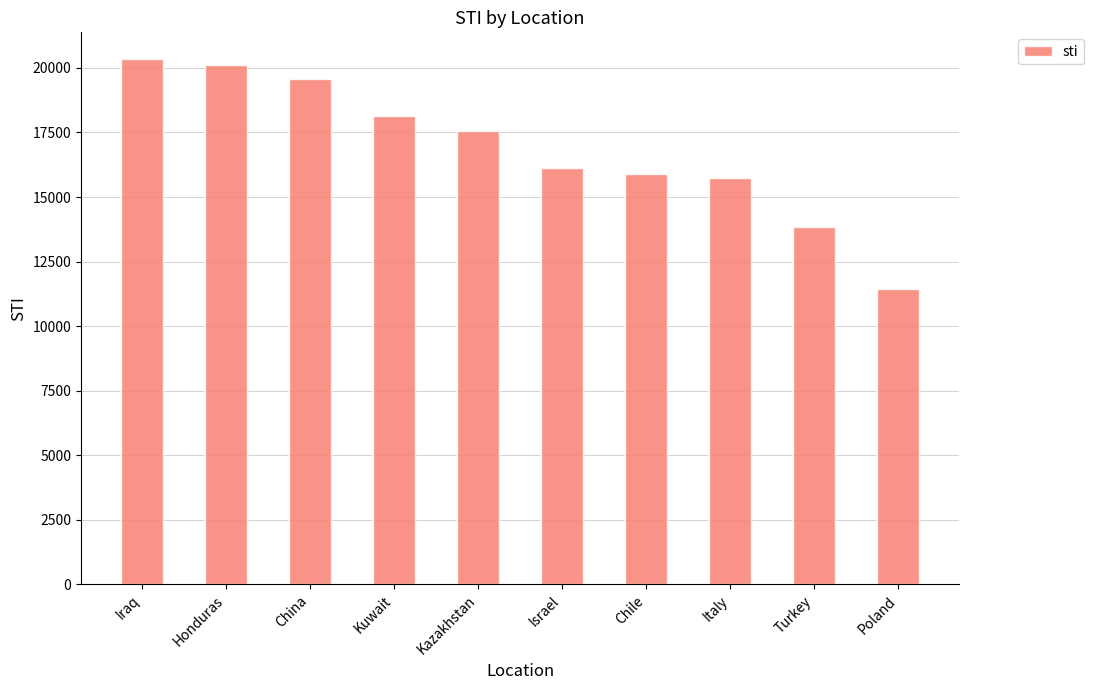

How many categories are shown in the chart?

10